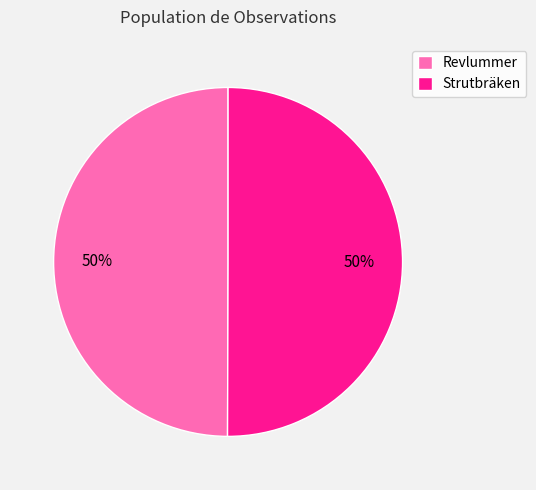

Approximately how many times larger is the value at Strutbräken compared to Revlummer?

1.0